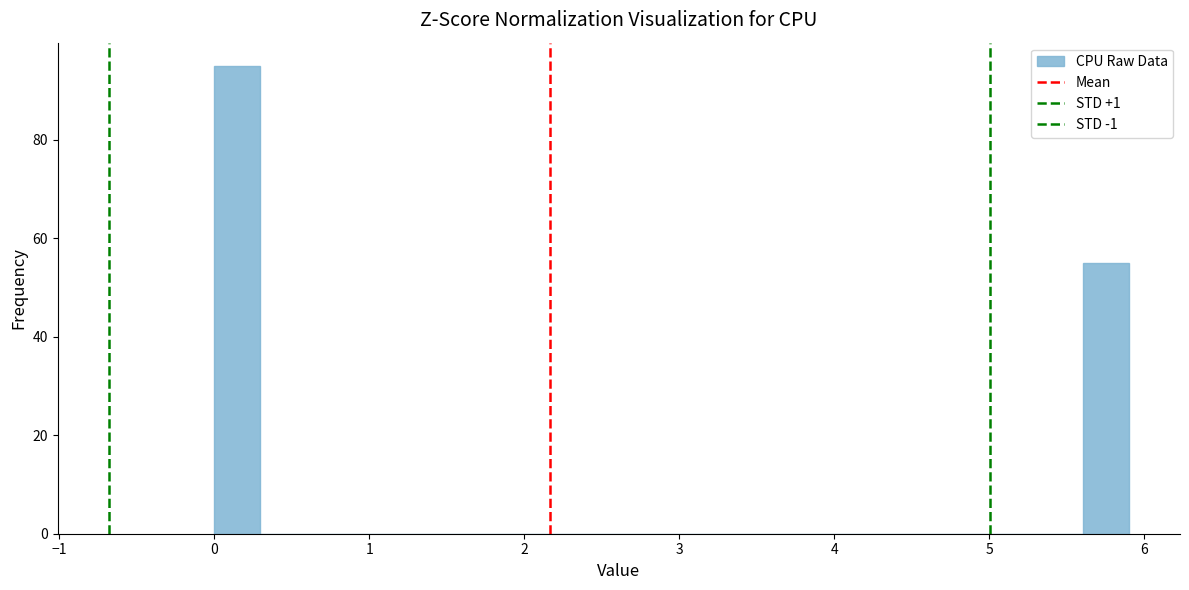

Around what value on the x-axis is the tallest bar? Give the approximate position of its centre, as read against the axis.

0.1